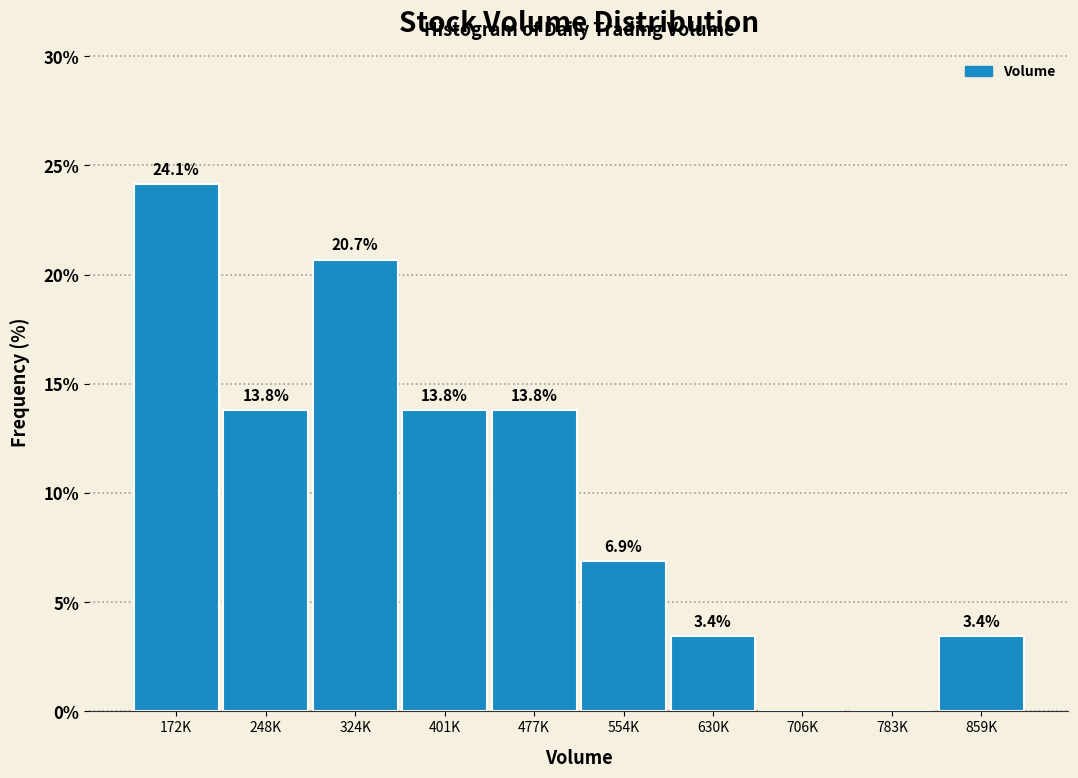

Reading left to right, what are all the values shown in this chart?

172K=24.1	248K=13.8	324K=20.7	401K=13.8	477K=13.8	554K=6.9	630K=3.4	706K=0.0	783K=0.0	859K=3.4